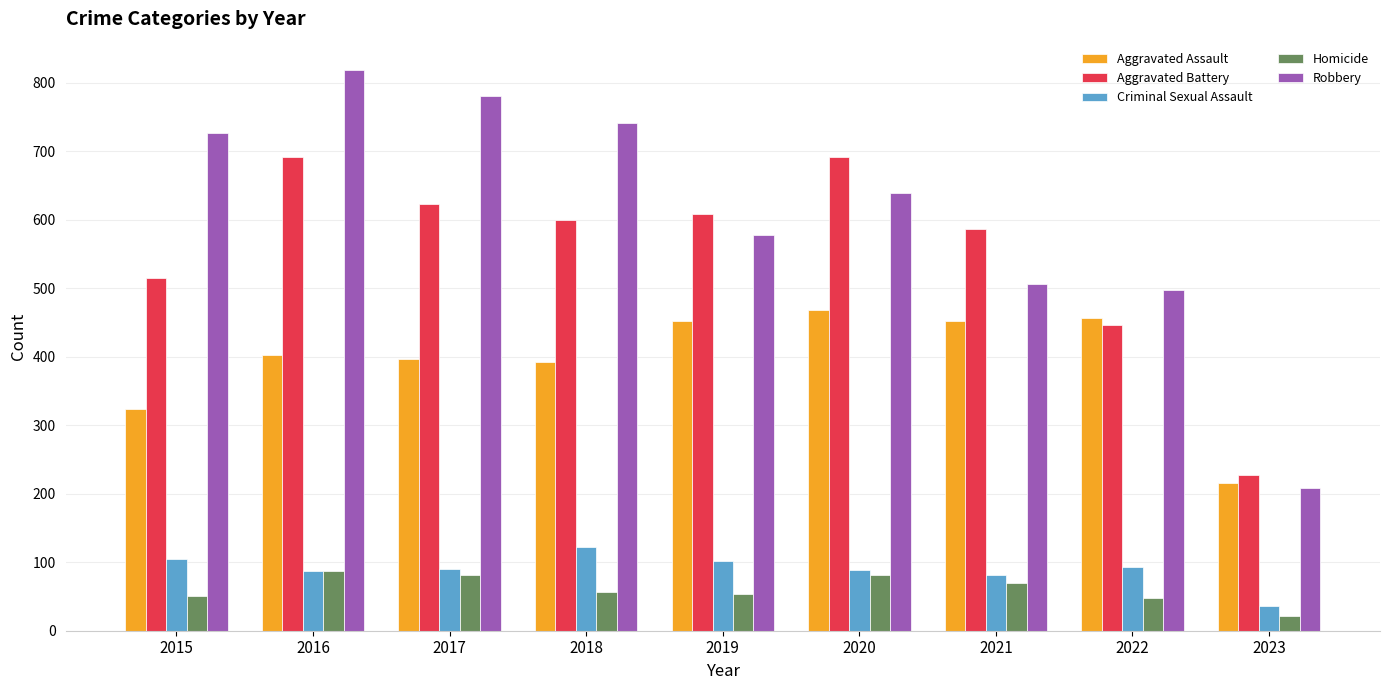

What is the total value across all series at 2016?

2086